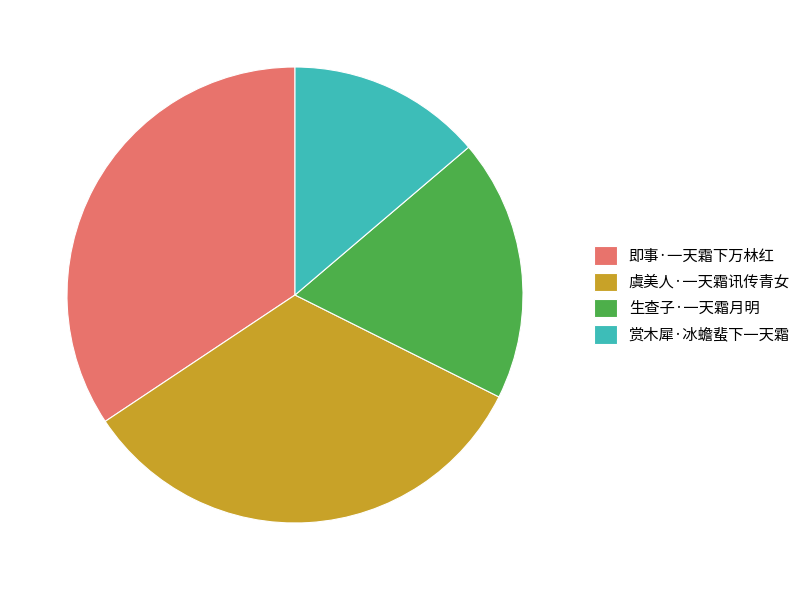

Between 即事·一天霜下万林红 and 虞美人·一天霜讯传青女, which is larger?

即事·一天霜下万林红